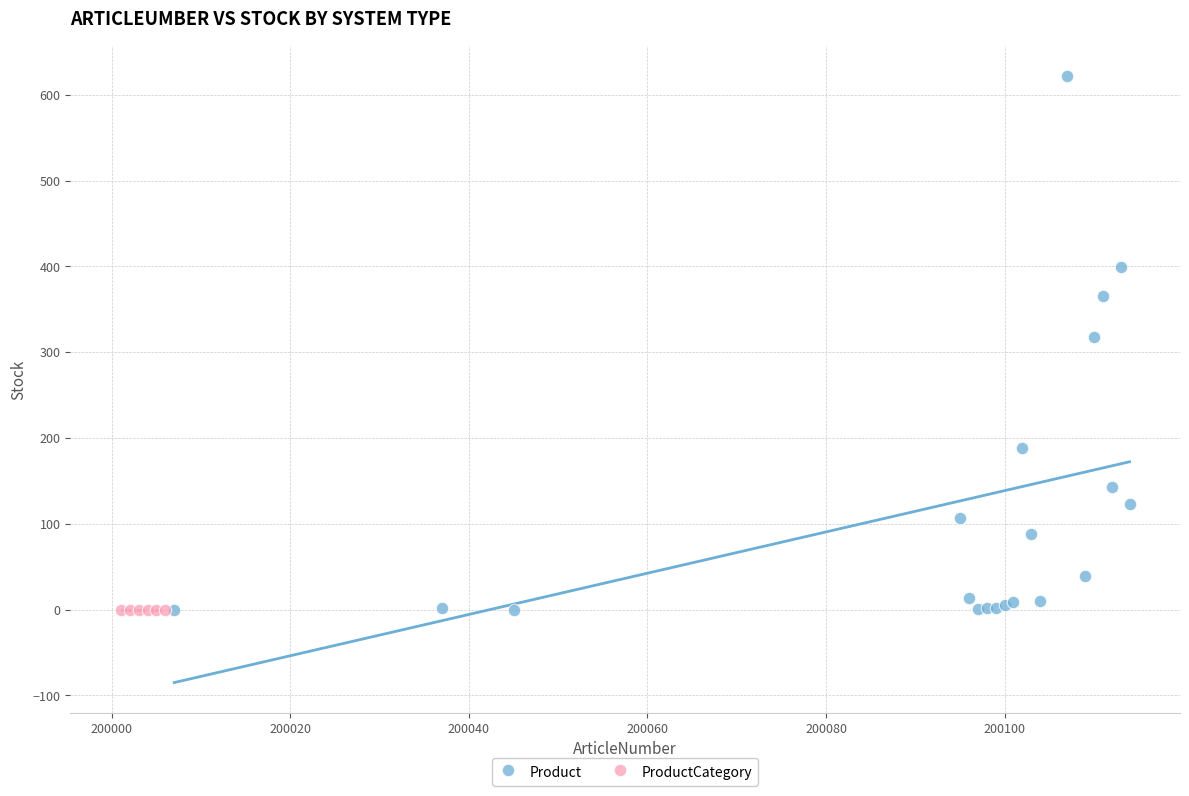

Which series reaches the maximum Y coordinate?

Product